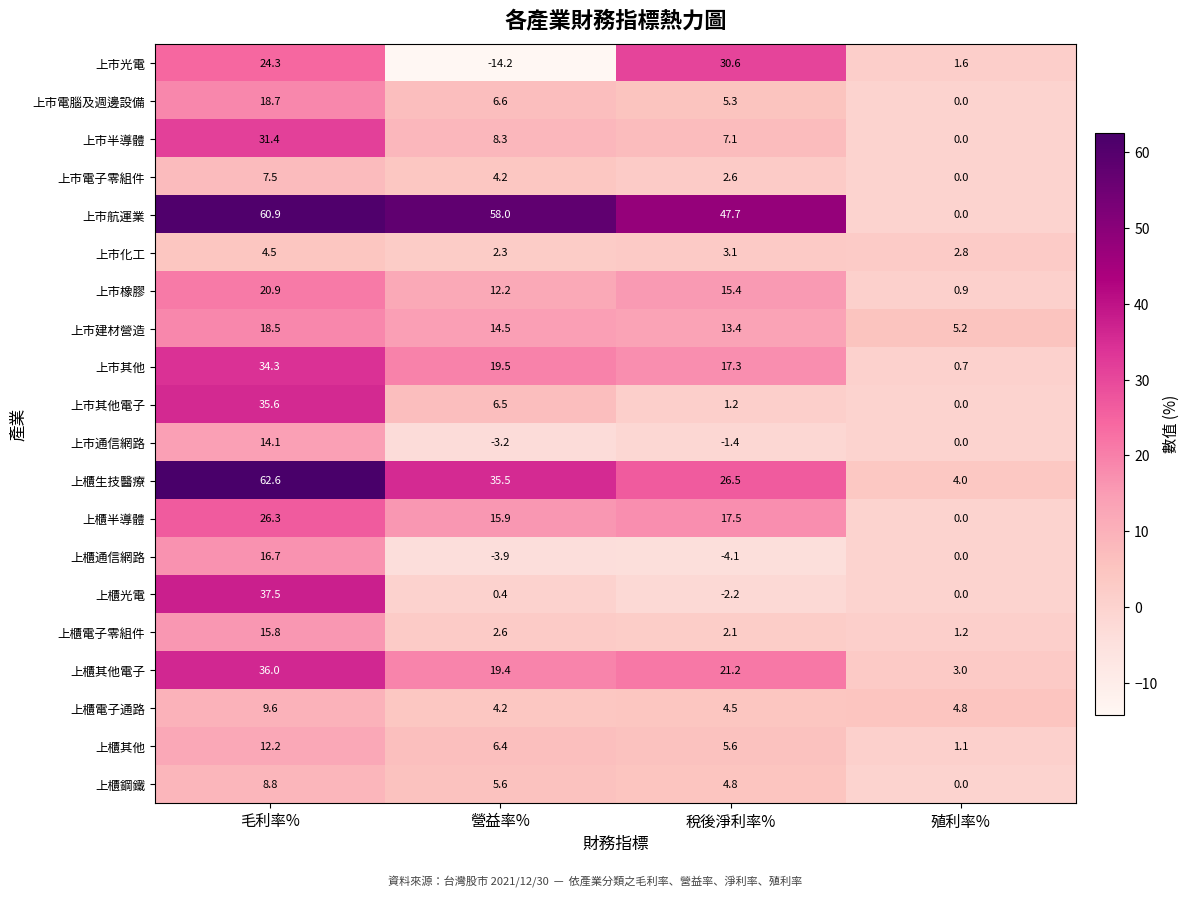

What is the sum of all 上市光電 values?

42.3